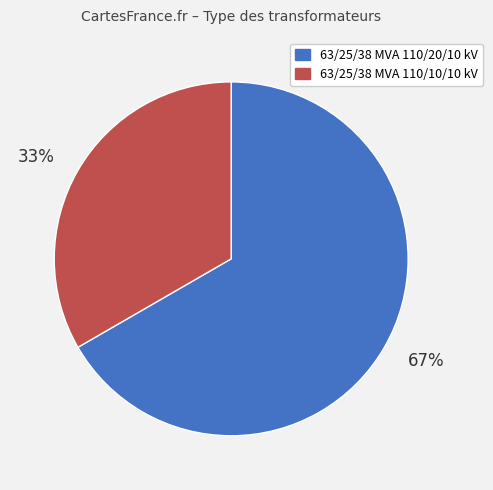

True or false: 63/25/38 MVA 110/10/10 kV accounts for 28% of the total.

False